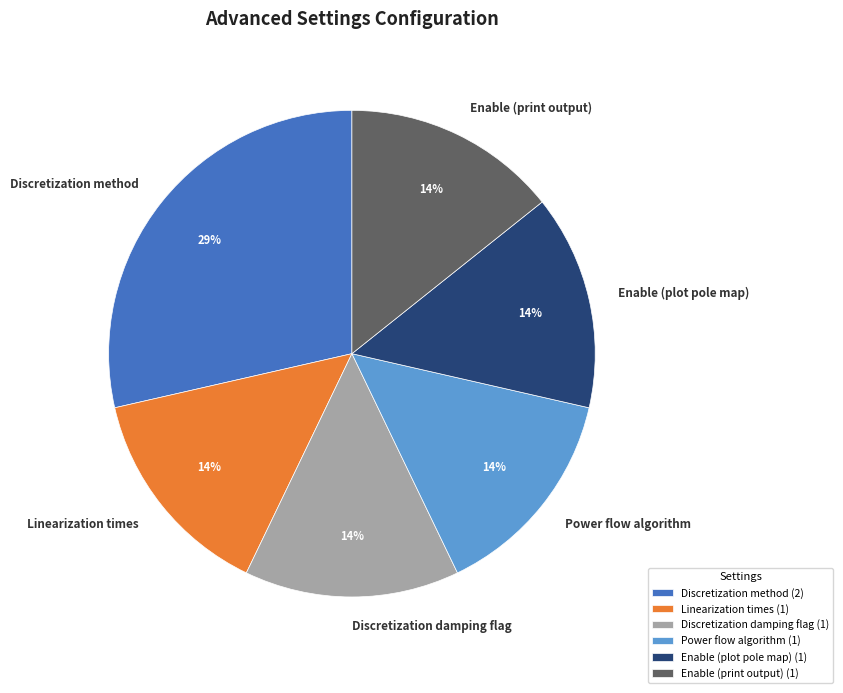

To the nearest percent, what is the combined percentage of Enable (plot pole map) and Discretization method?

43%